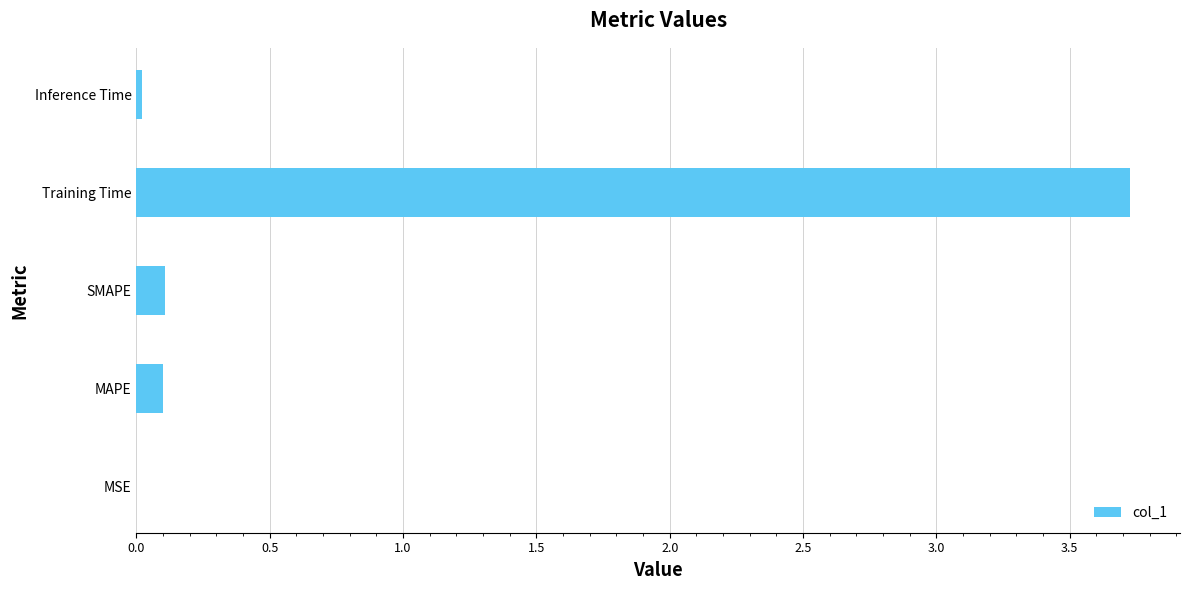

Which label corresponds to the largest value in the chart?

Training Time